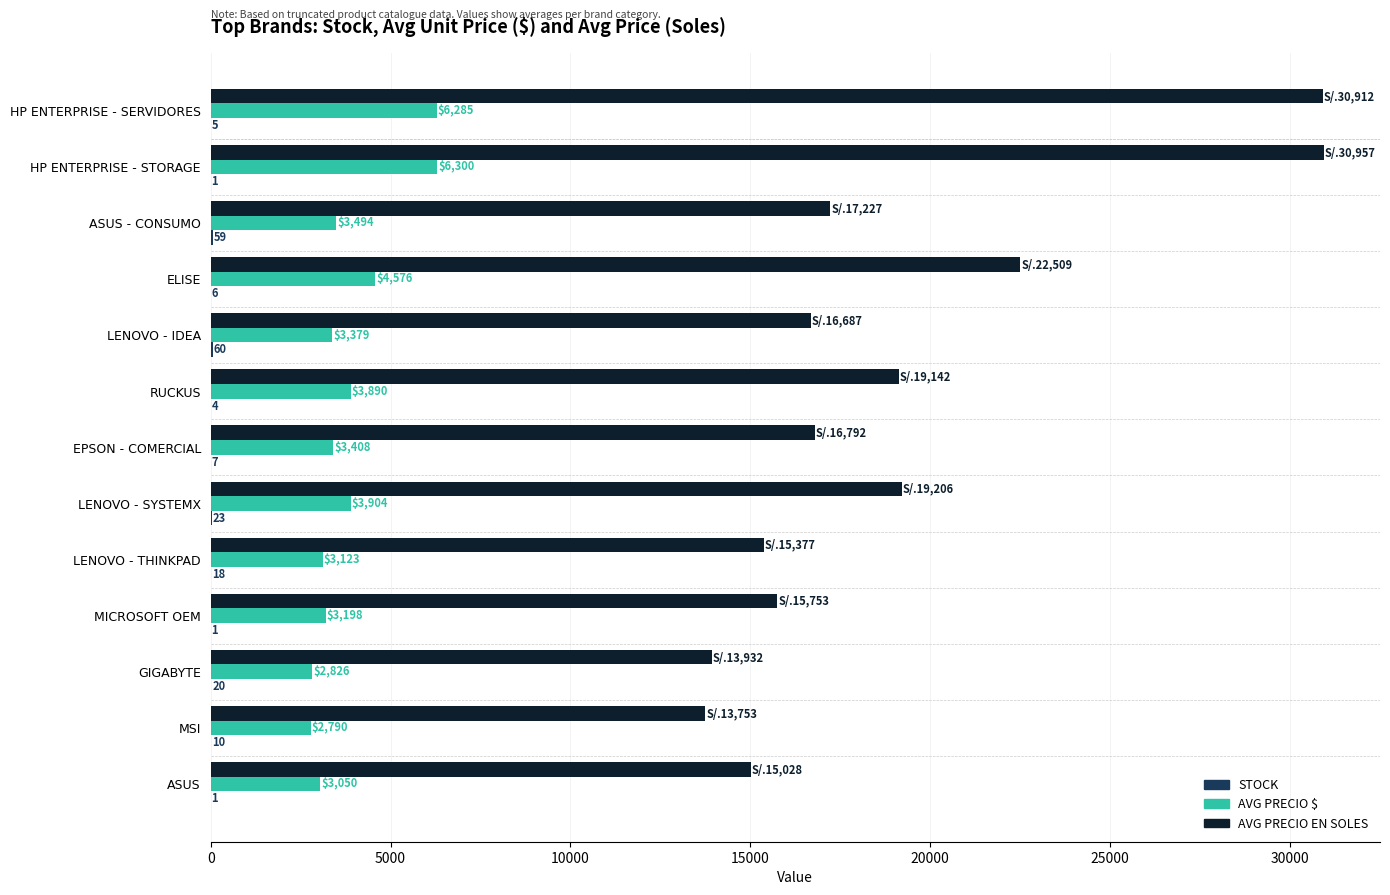

At which label is AVG PRECIO EN SOLES closest to 22355?

ELISE